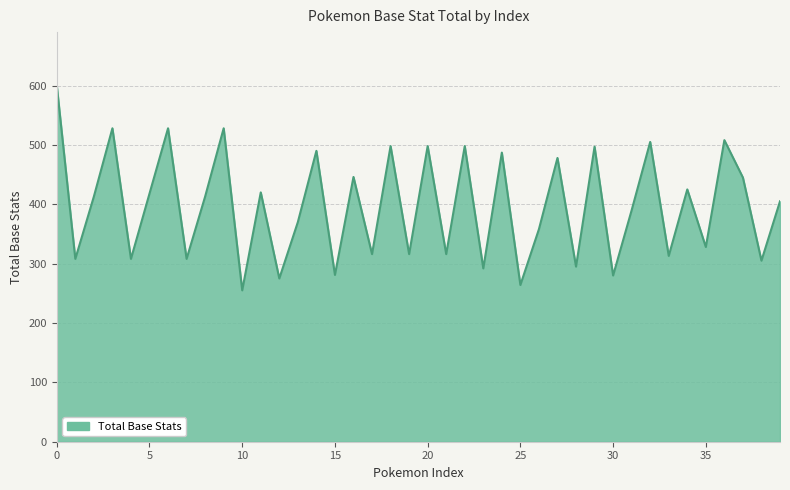

What is the greatest value displayed?

600